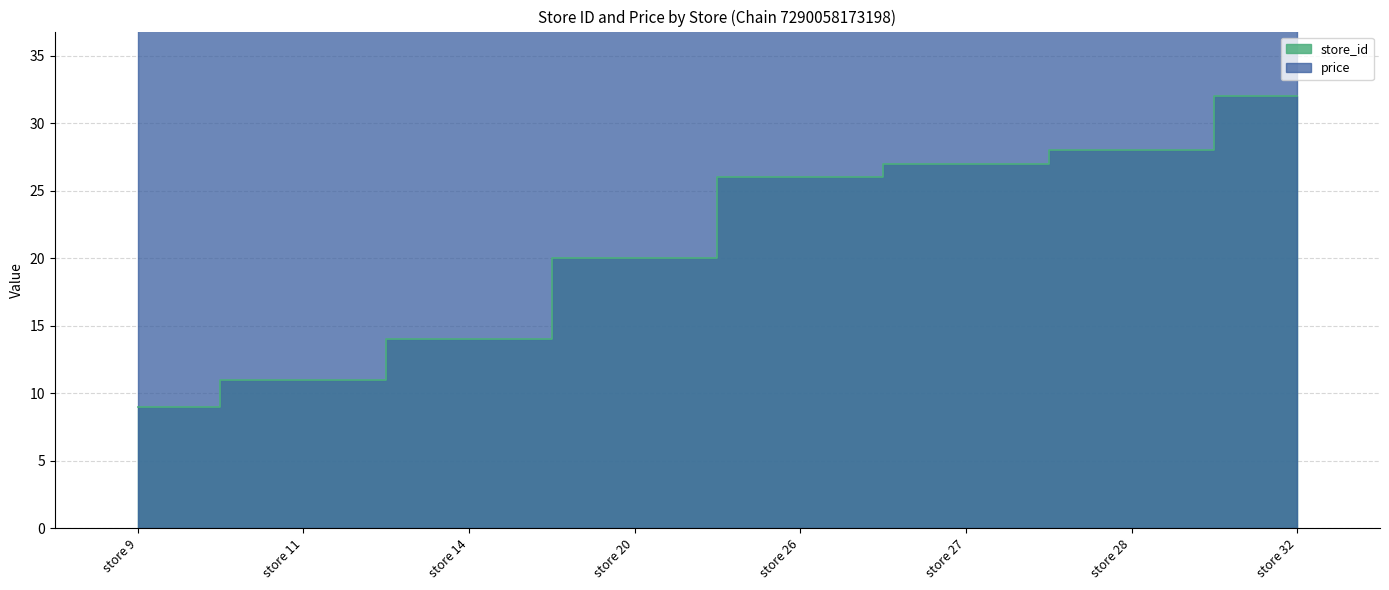

Which has a higher value, store 11 or store 14?

store 14